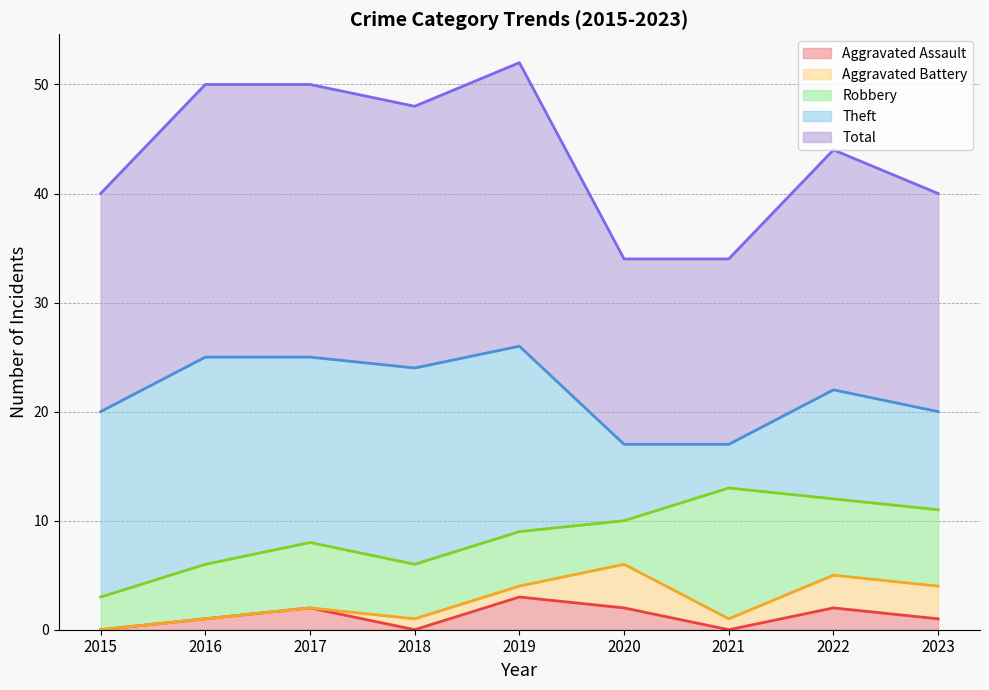

True or false: Aggravated Battery and Robbery intersect in this chart.

False